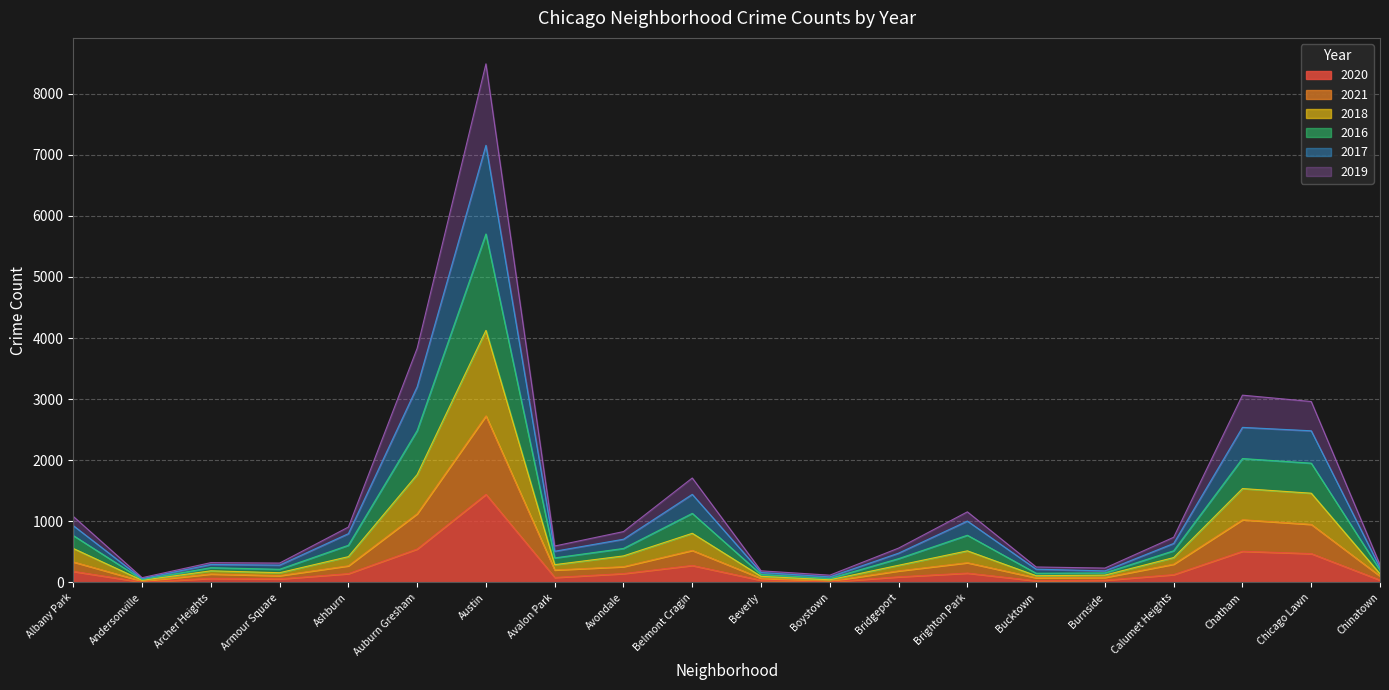

What is the total value across all series at Andersonville?

79